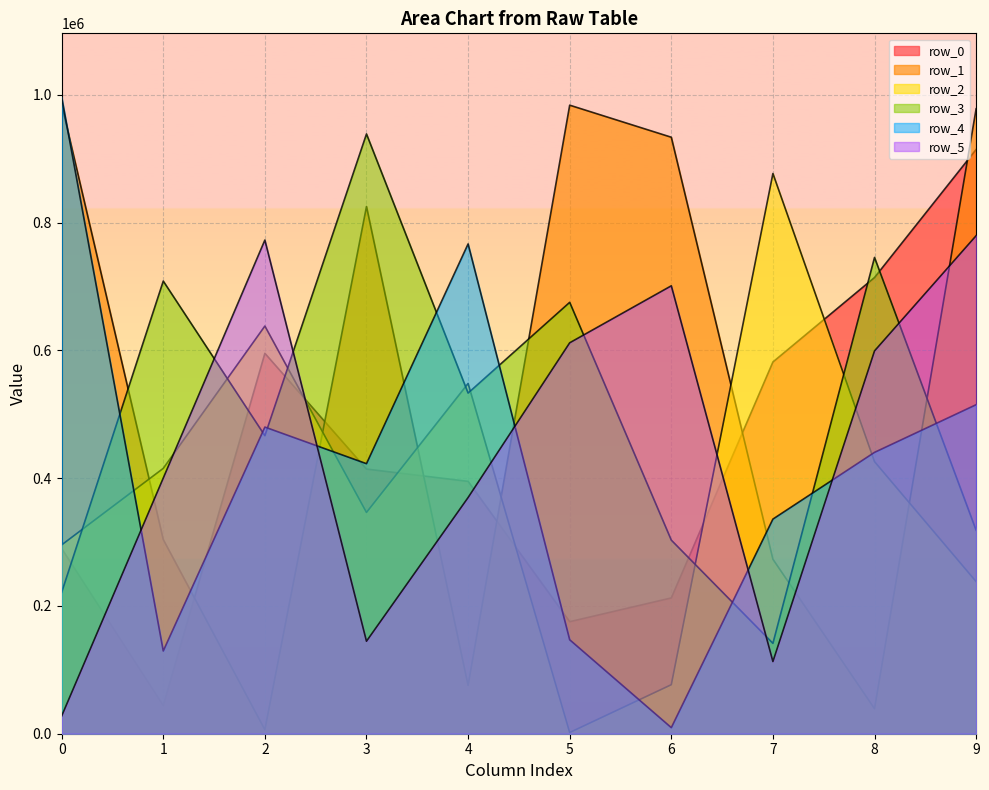

True or false: row_0 and row_1 cross at least once.

True